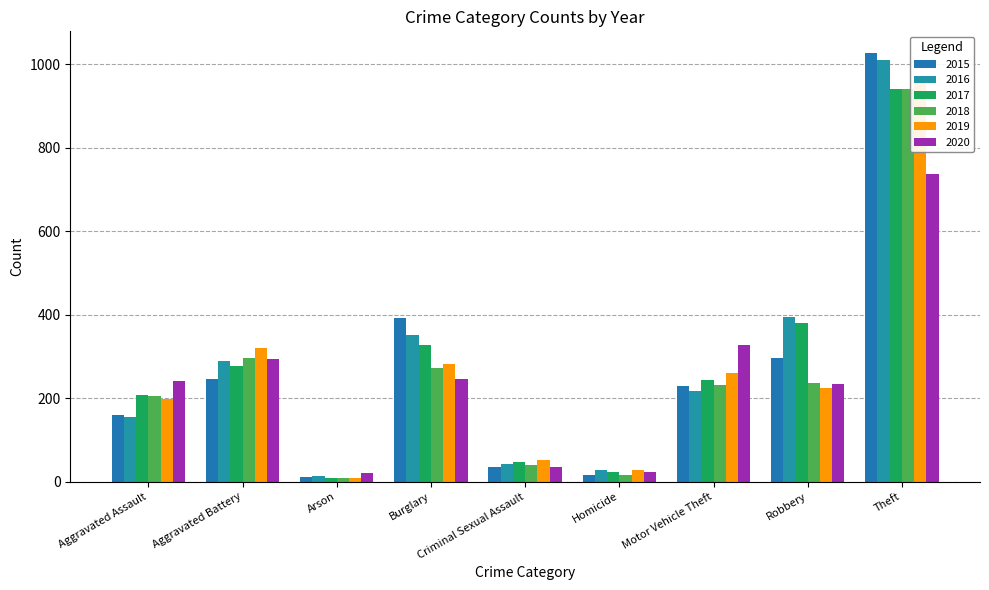

Is it true that 2018 equals 350 at Motor Vehicle Theft?

False